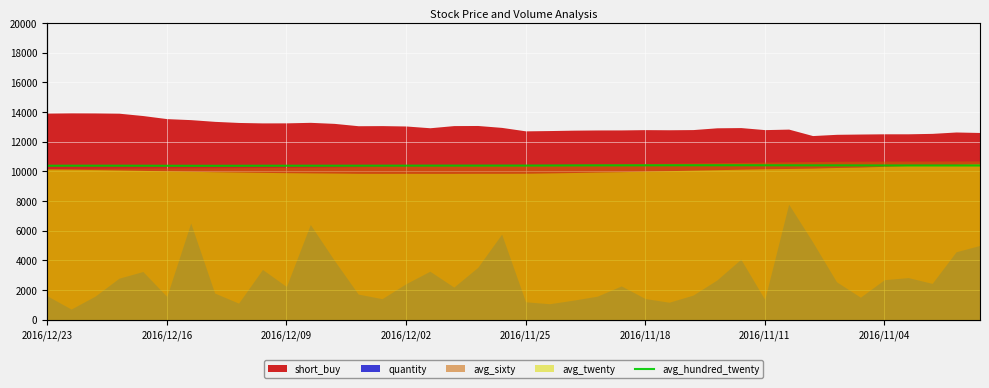

The chart shows a value of 15.0 at 2016/11/04. True or false?

False